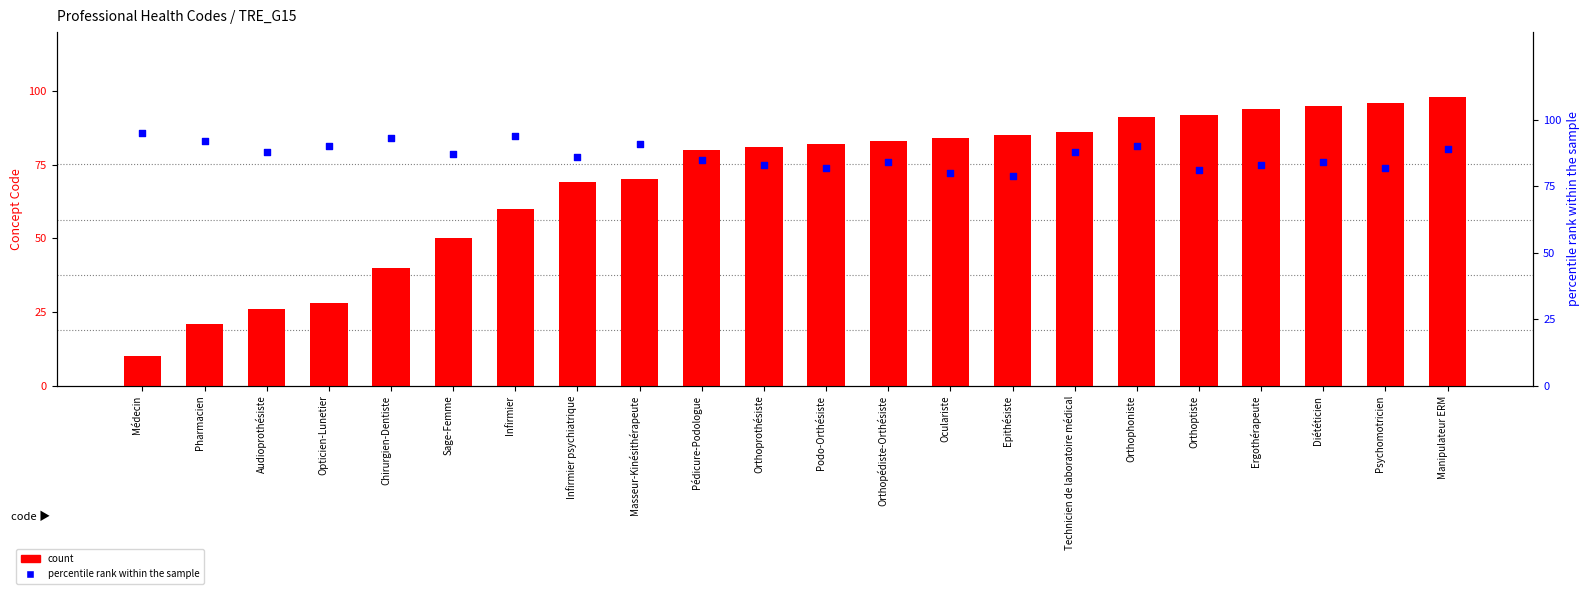

At how many categories does at least one series exceed 91?

9